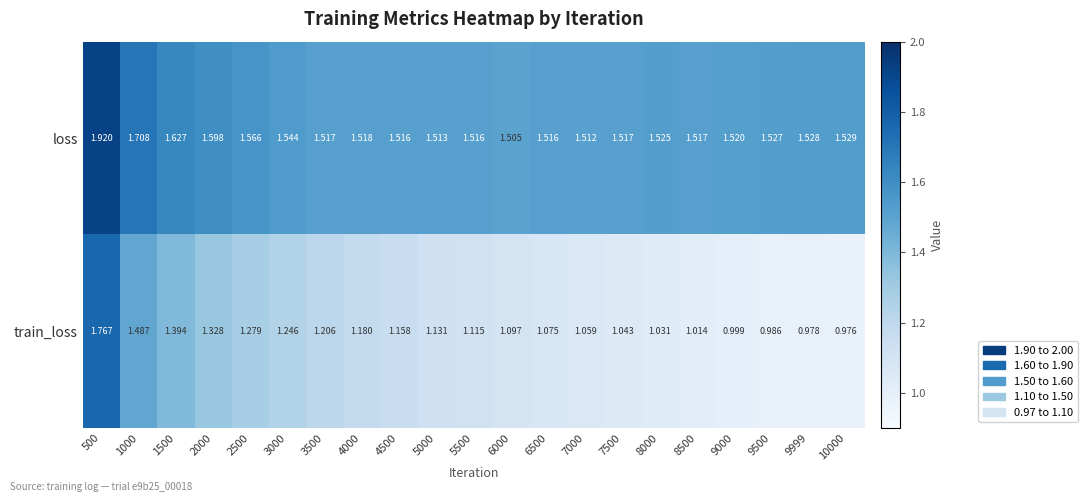

Which series has the largest total across all categories?

loss